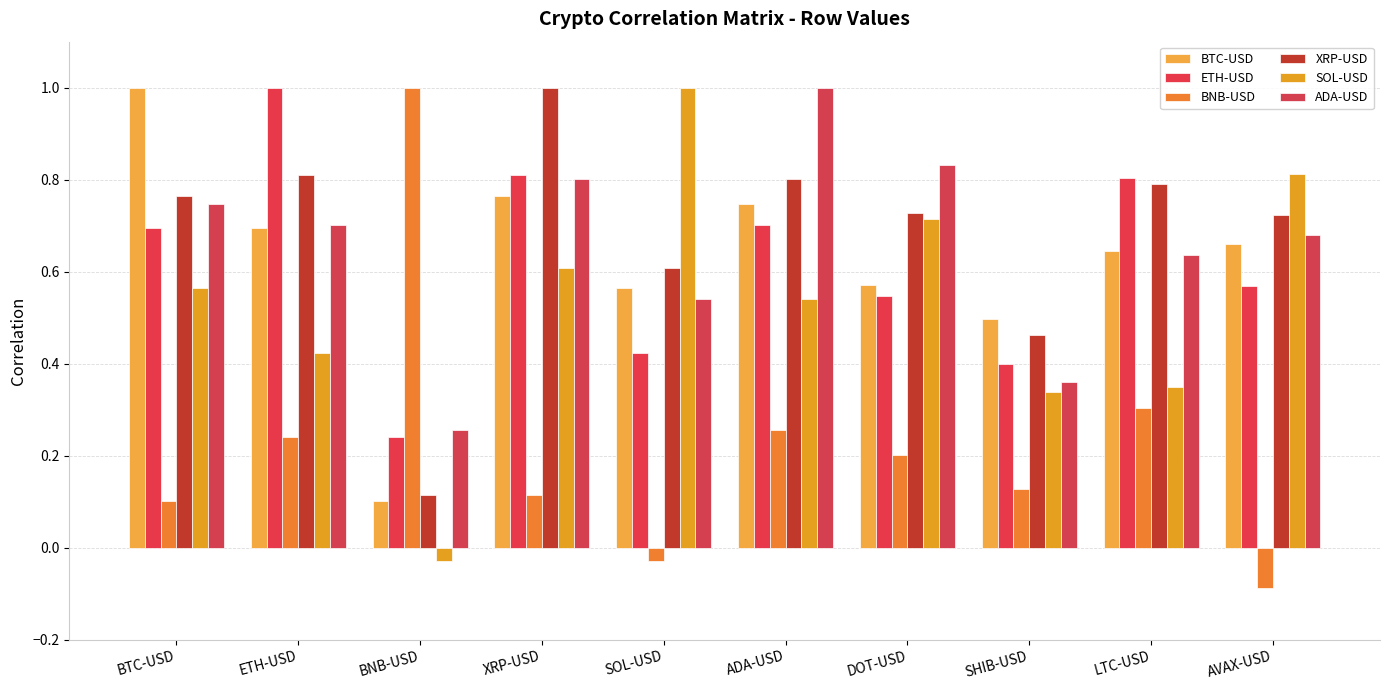

What is the label of the 8th bar from the right?

BNB-USD